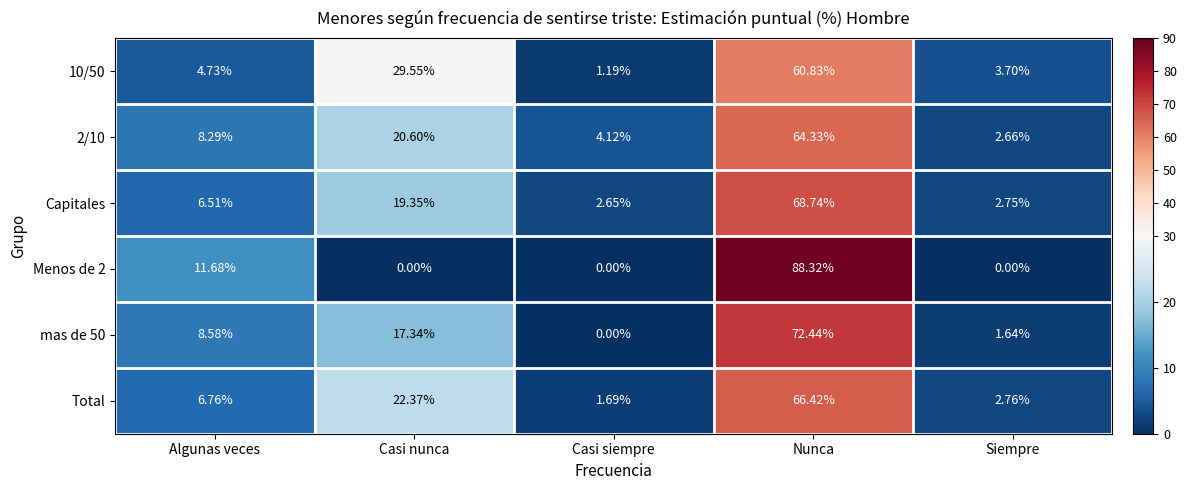

At which category is the sum across all series the highest?

Nunca